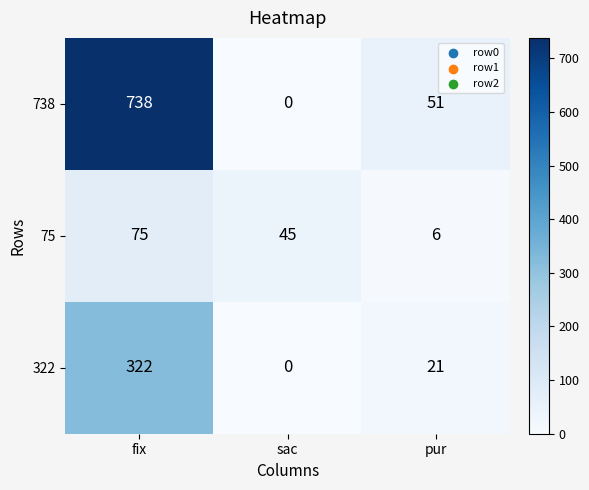

What is the difference between the highest and lowest values at sac?

45